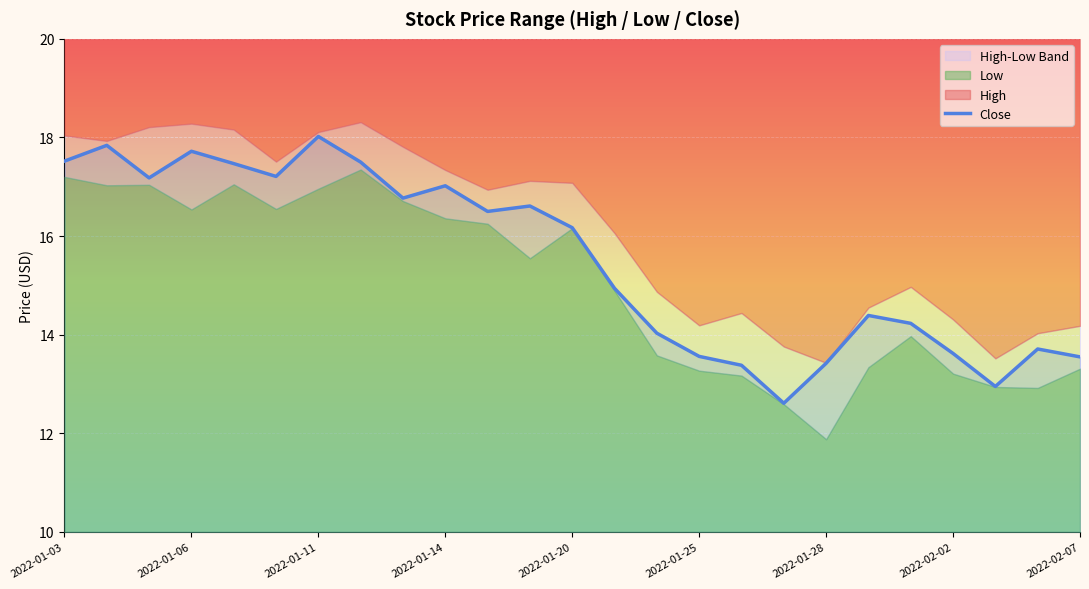

Read the value at 13.

14.9